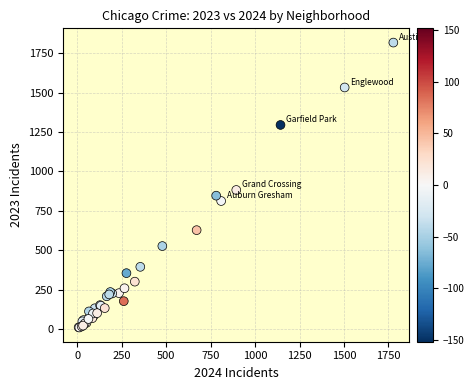

What Y value in the scatter plot is closest to 913?

882